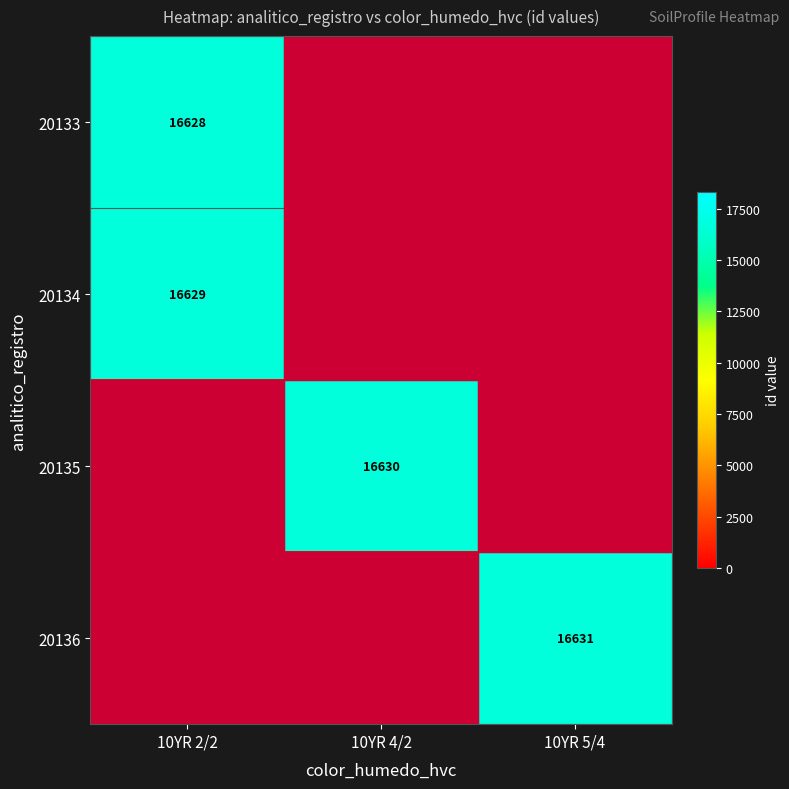

What is the total value across all series at 10YR 5/4?

16631